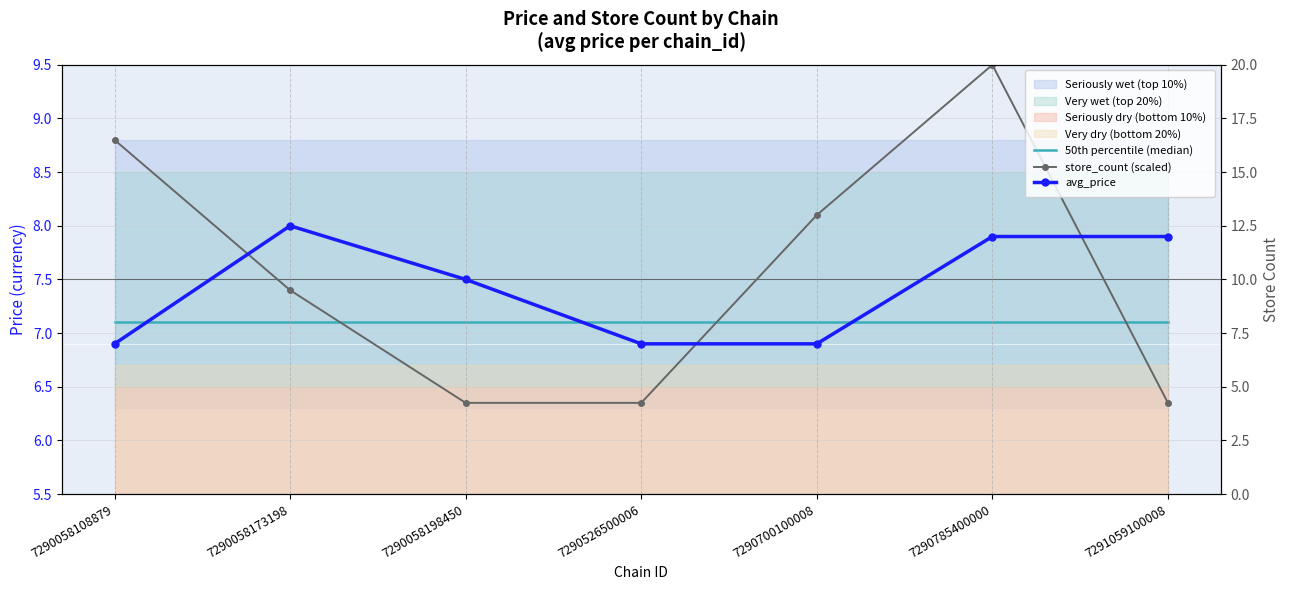

Is the value of store_count at 7290700100008 greater than the value of avg_price at 7290785400000?

No